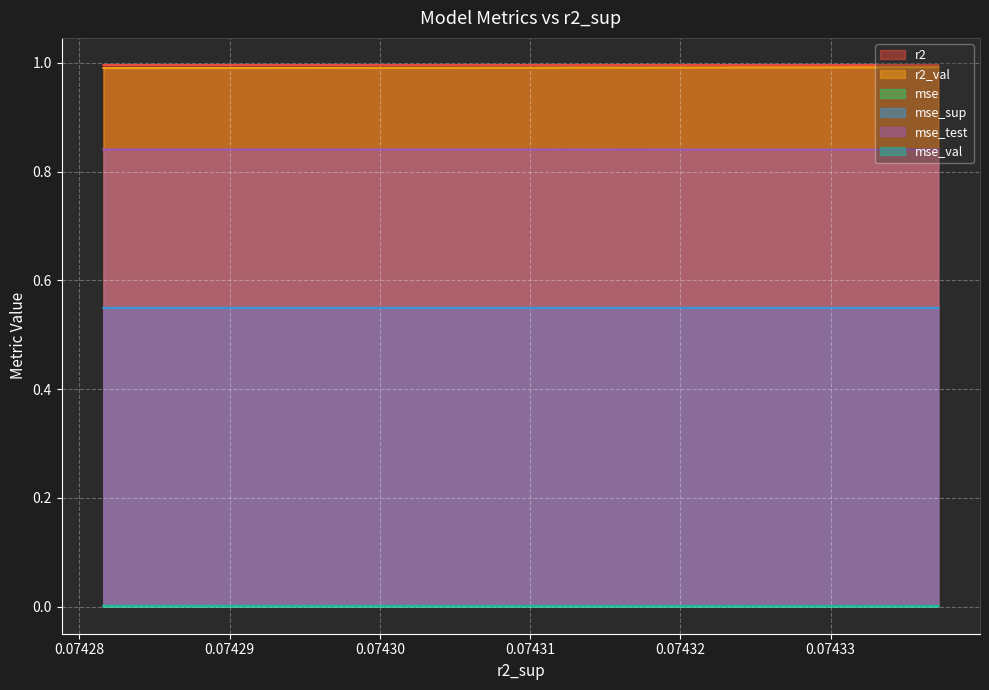

At how many categories does at least one series exceed 0?

10